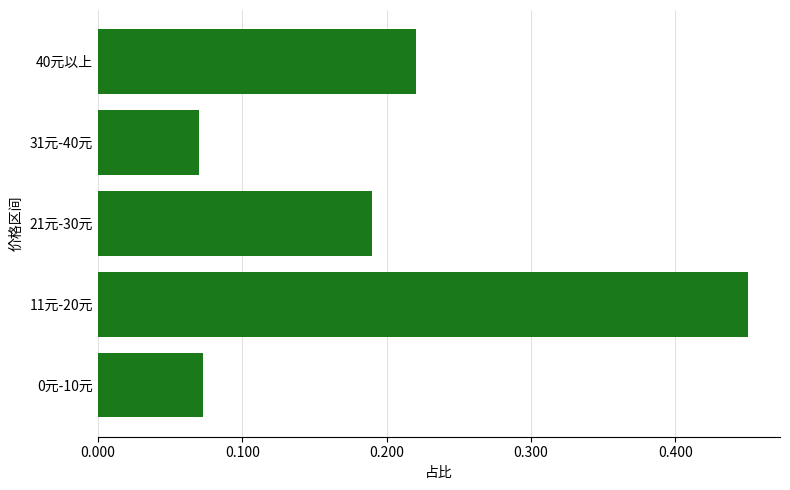

How many values are between 0 and 1?

5